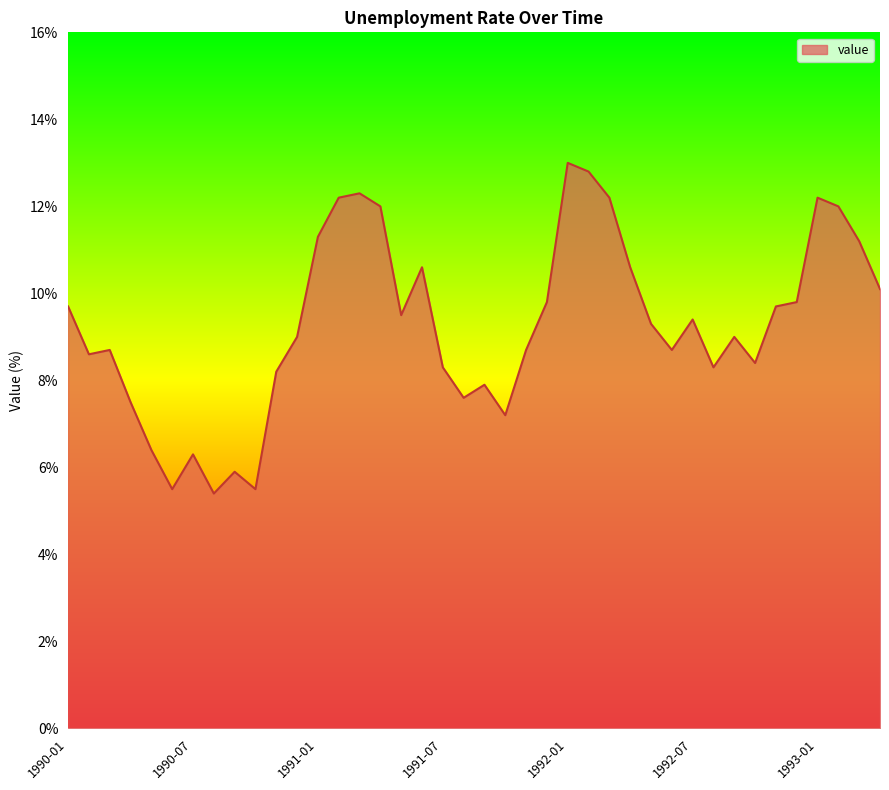

What is the smallest value displayed?

5.4